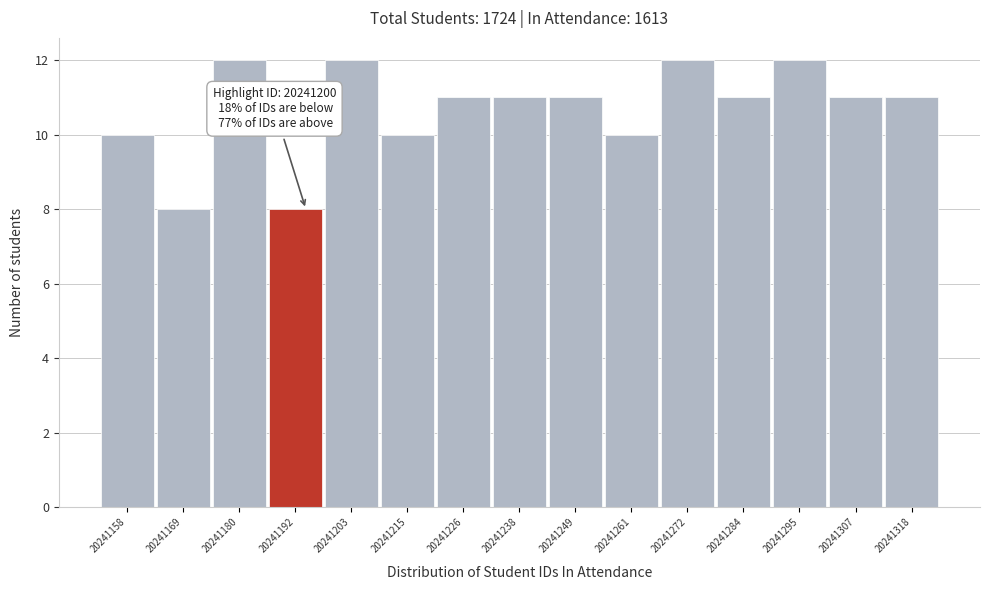

Reading left to right, what are all the values shown in this chart?

10	8	12	8	12	10	11	11	11	10	12	11	12	11	11